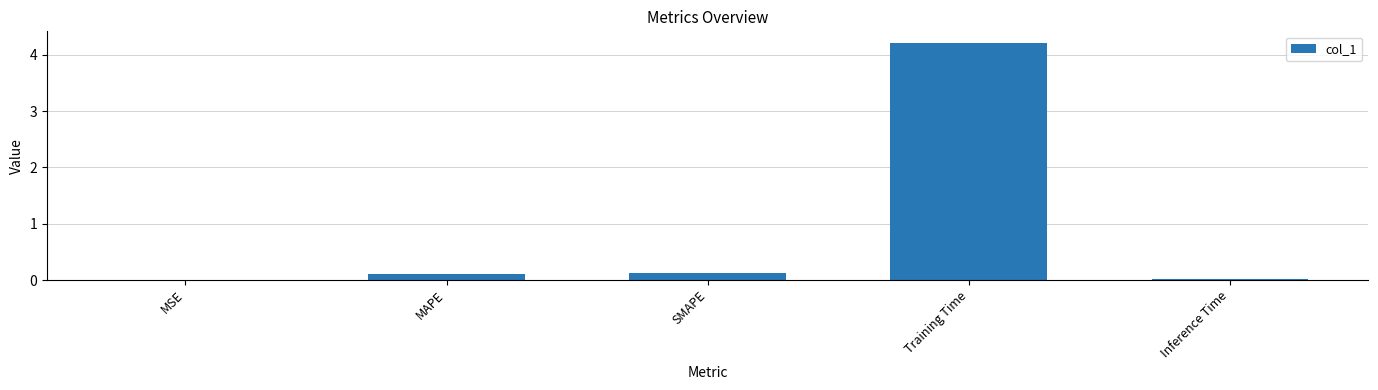

Which has a higher value, Inference Time or SMAPE?

SMAPE